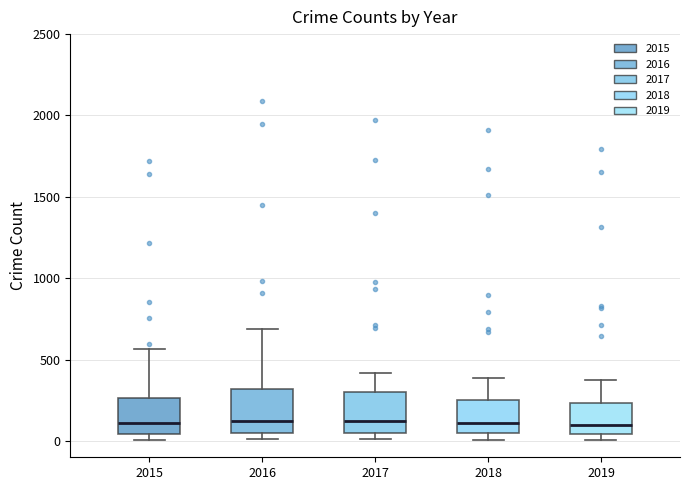

Reading left to right, transcribe this box plot: for each box, give where its median line is, the range the box spans, and where its two whiskers end, as read against the y-axis. The values are not printed on the chart, so give them approximately, as read against the axis.

2015: median 100, box 50 to 250, whiskers 0 to 550
2016: median 150, box 50 to 300, whiskers 0 to 700
2017: median 100, box 50 to 300, whiskers 0 to 400
2018: median 100, box 50 to 250, whiskers 0 to 400
2019: median 100, box 50 to 250, whiskers 0 to 400